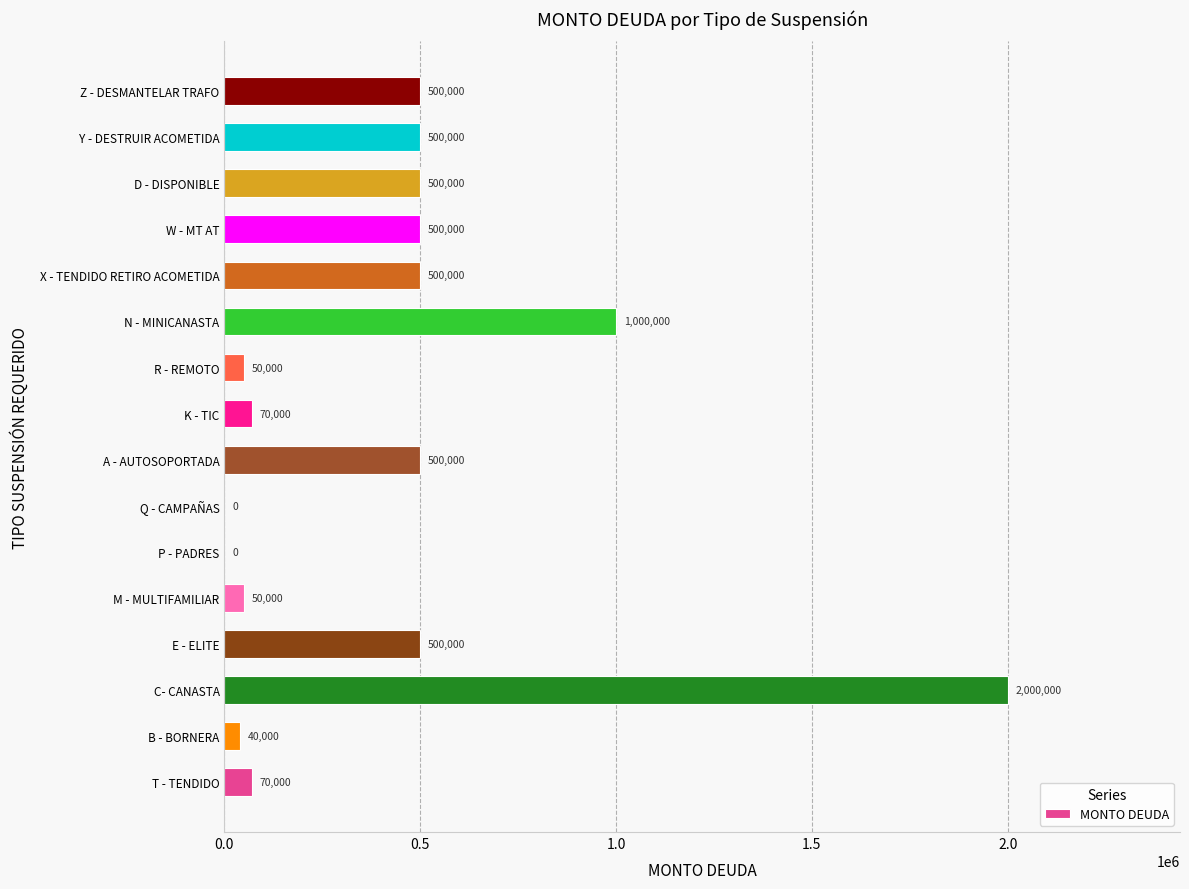

Reading bottom to top, list all the values displayed in this chart.

T - TENDIDO=70000	B - BORNERA=40000	C- CANASTA=2000000	E - ELITE=500000	M - MULTIFAMILIAR=50000	P - PADRES=0	Q - CAMPAÑAS=0	A - AUTOSOPORTADA=500000	K - TIC=70000	R - REMOTO=50000	N - MINICANASTA=1000000	X - TENDIDO RETIRO ACOMETIDA=500000	W - MT AT=500000	D - DISPONIBLE=500000	Y - DESTRUIR ACOMETIDA=500000	Z - DESMANTELAR TRAFO=500000